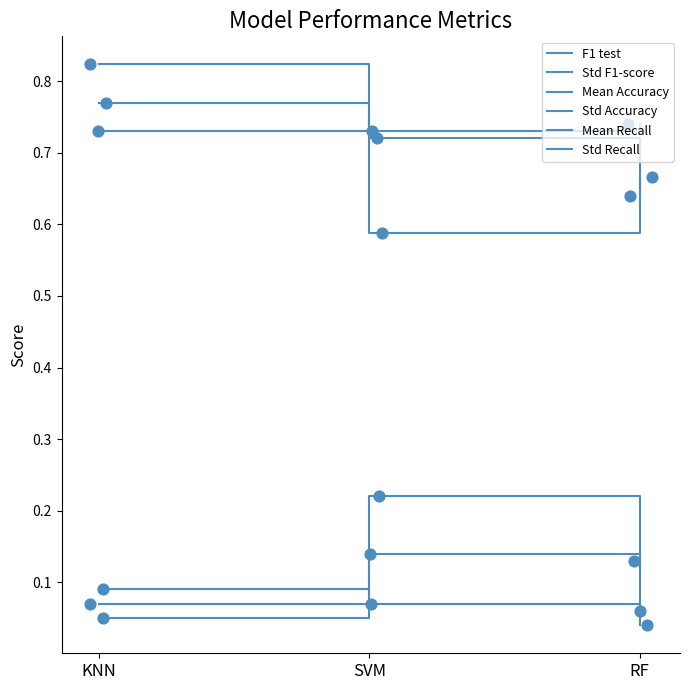

Is the value of Std Accuracy at KNN greater than the value of Mean Accuracy at KNN?

No